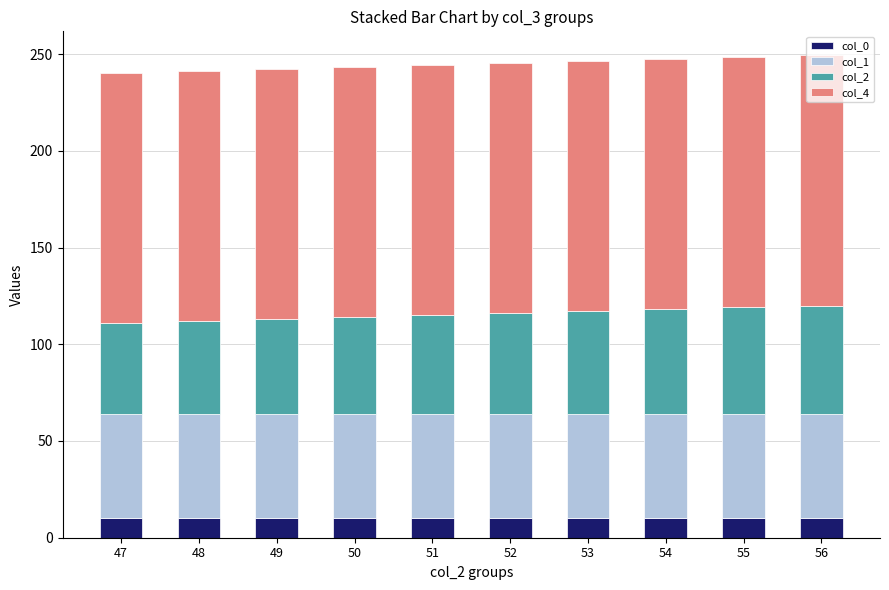

What is the maximum value for col_0?

10.0